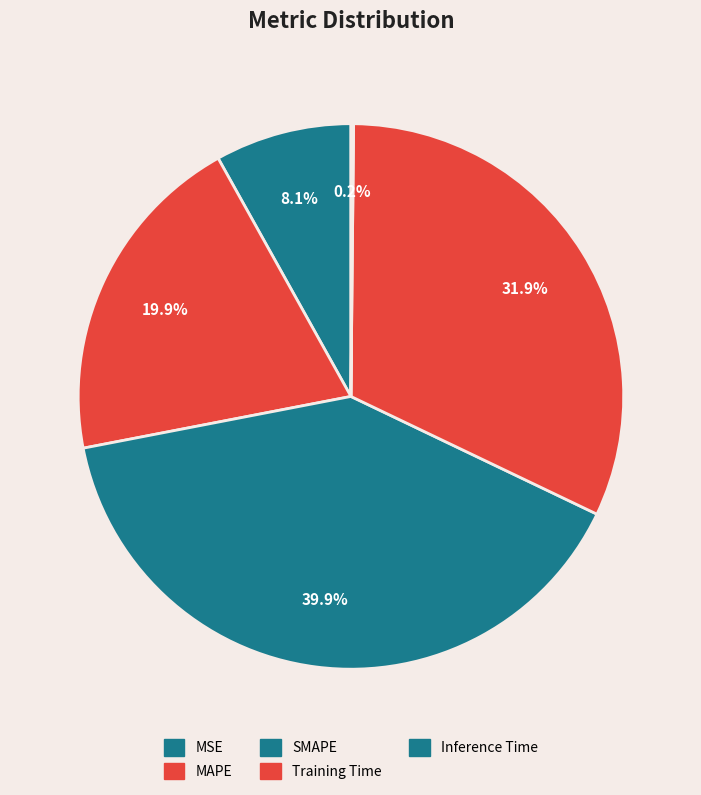

What is the change in value from MSE to MAPE?

+0.6